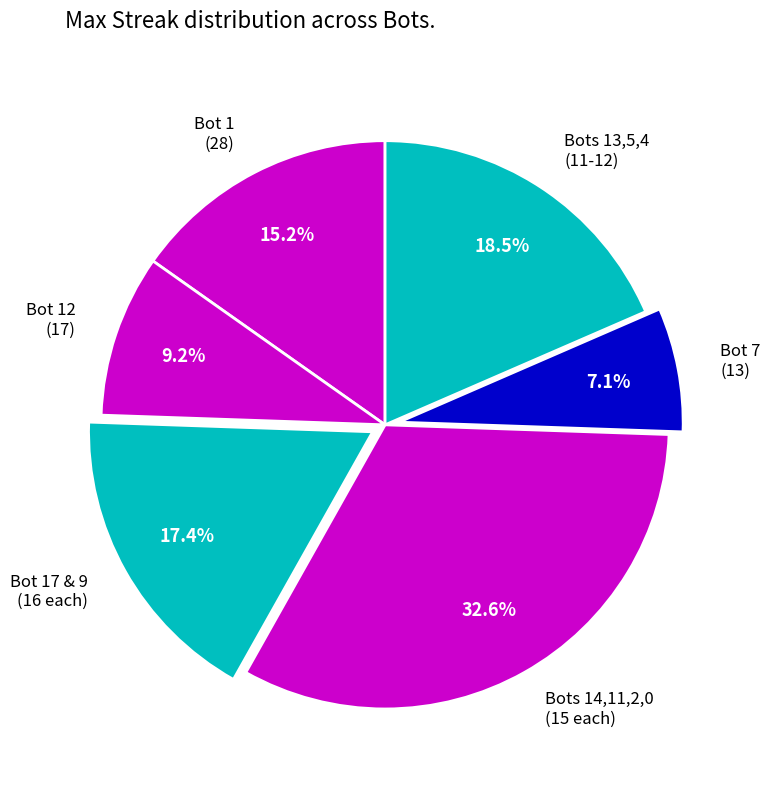

Count the number of slices in the pie.

6